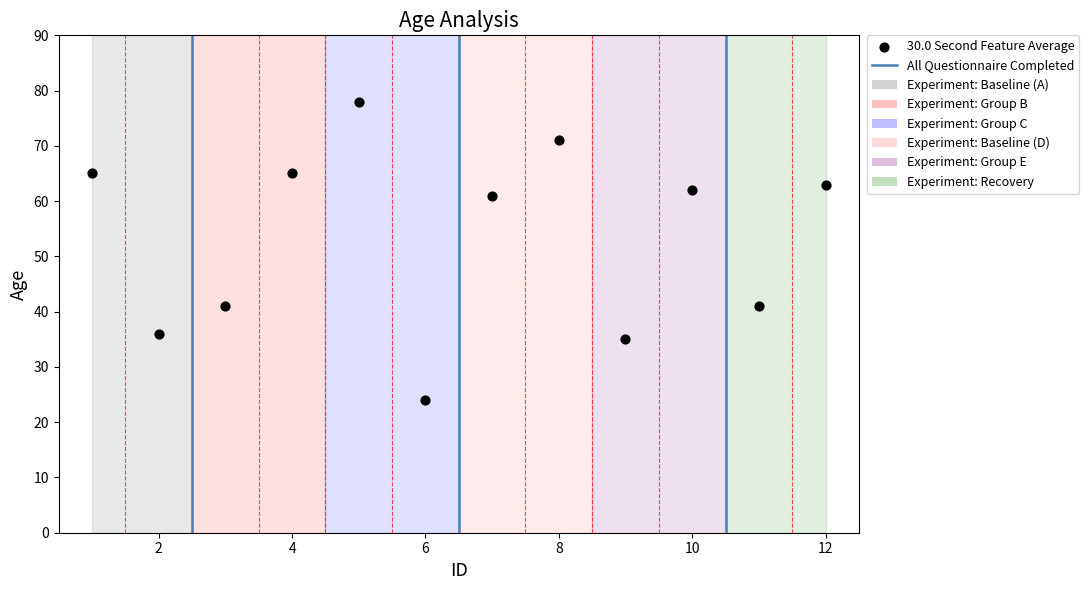

What is the range of Y values (max minus min)?

54